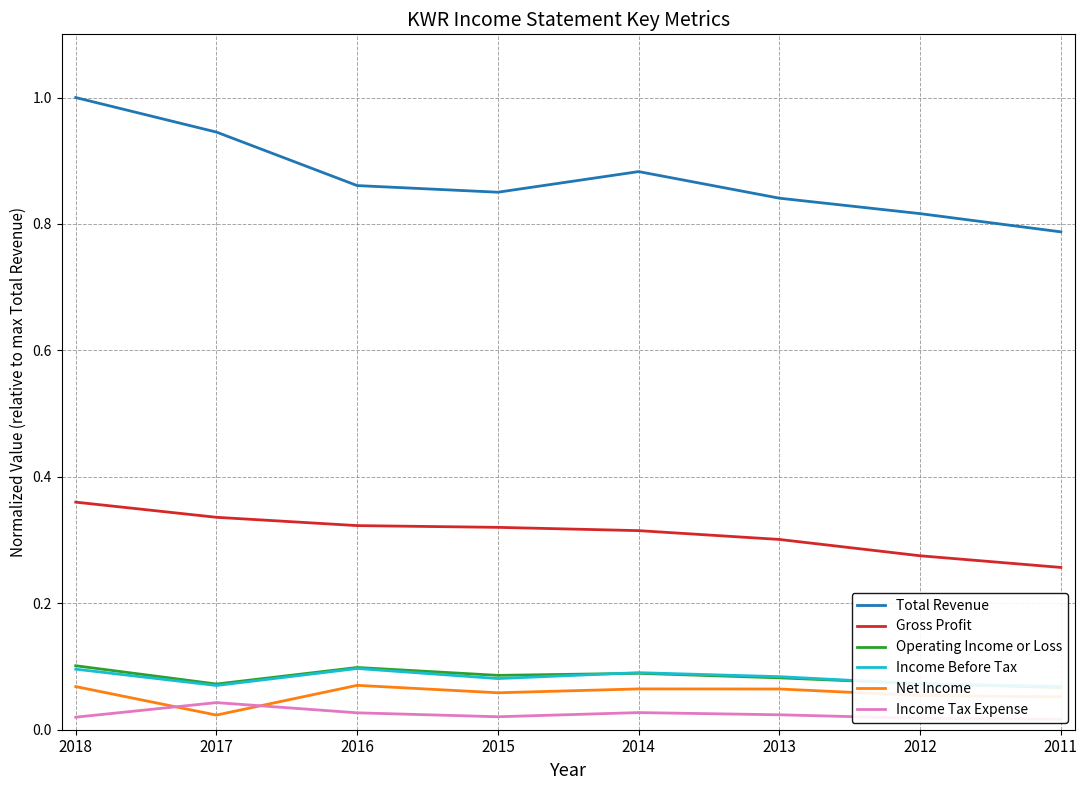

At which label does Operating Income or Loss reach its peak?

2018